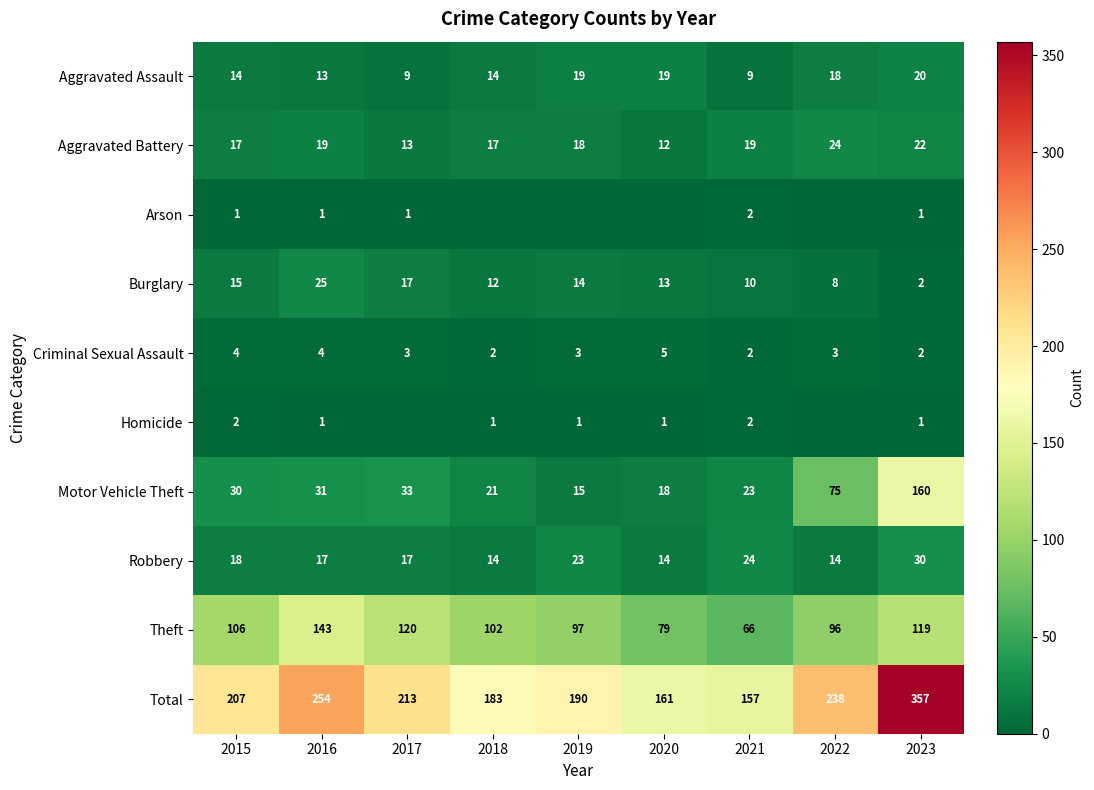

The value of Aggravated Battery at 2016 is 19. True or false?

True